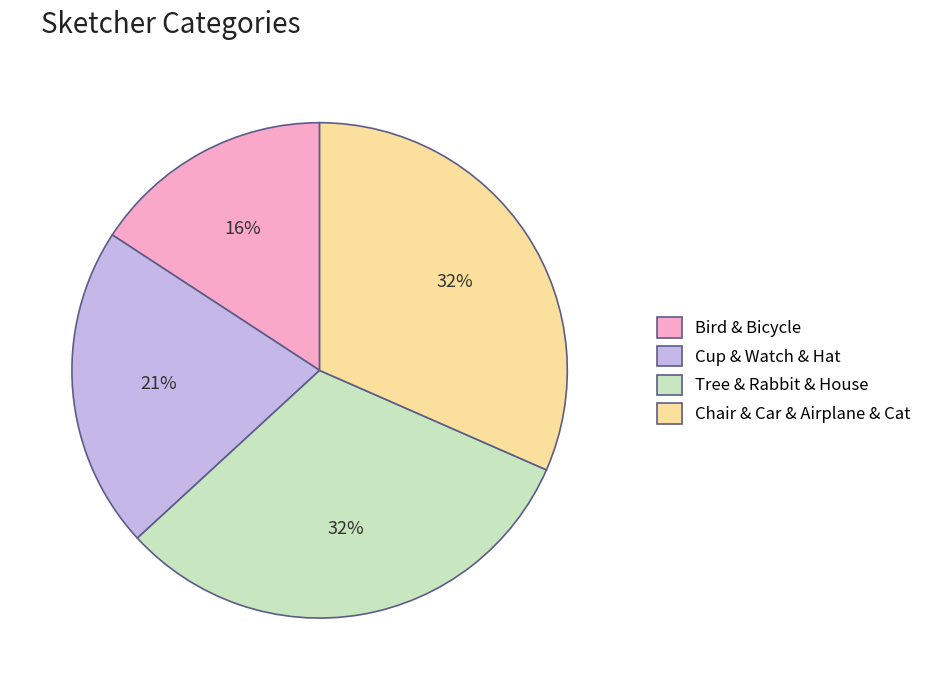

Combined, do Bird & Bicycle and Chair & Car & Airplane & Cat account for over 50%?

No